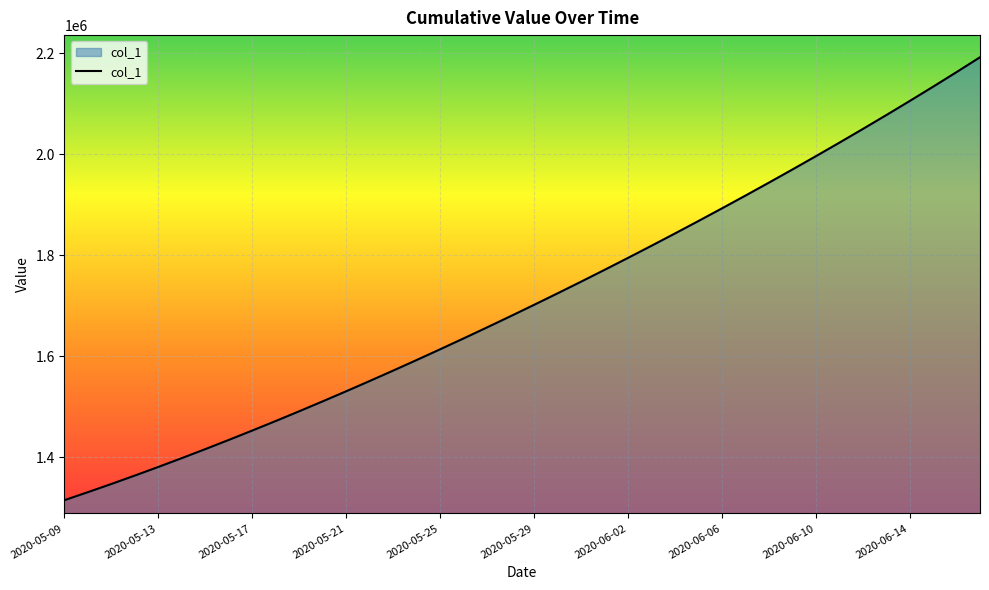

What is the difference between the maximum and minimum values?

877221.2